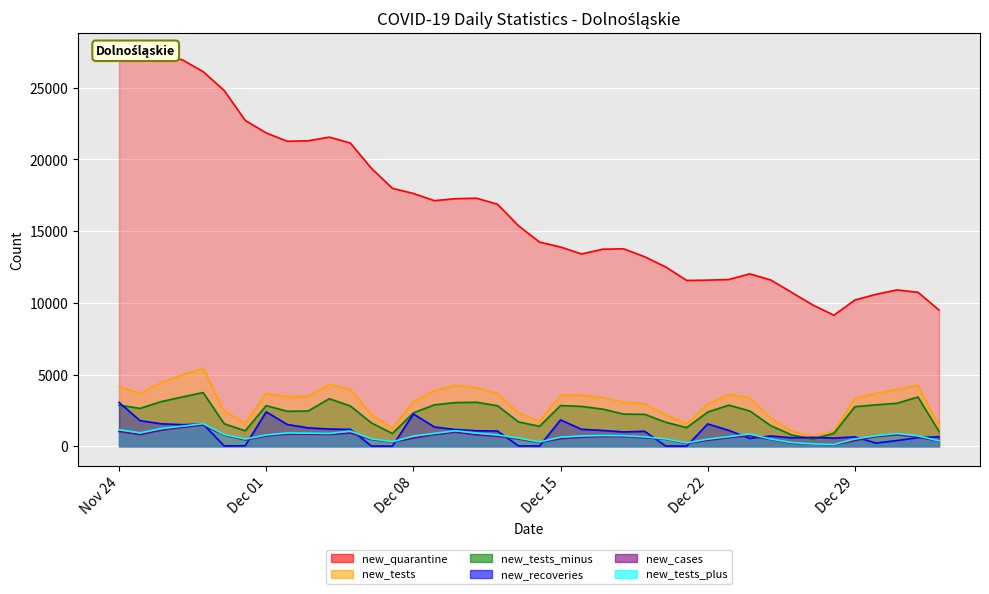

Reading left to right, list all the values displayed in this chart.

new_quarantine: 27474	27332	27224	26958	26122	24813	22727	21849	21272	21305	21559	21145	19393	17989	17630	17128	17264	17301	16879	15375	14238	13896	13412	13742	13770	13216	12505	11566	11586	11631	12025	11597	10726	9850	9142	10200	10596	10904	10738	9500
new_tests: 4161	3671	4439	4971	5432	2465	1607	3692	3445	3498	4303	3966	2224	1244	3098	3881	4240	4080	3691	2322	1751	3548	3567	3397	3073	2947	2215	1573	2942	3612	3379	1967	1060	692	1047	3336	3691	3970	4245	1436
new_tests_minus: 2864	2643	3114	3436	3749	1573	1079	2834	2439	2463	3316	2814	1635	891	2329	2892	3045	3070	2831	1699	1396	2842	2781	2592	2245	2228	1676	1304	2388	2868	2461	1436	788	507	903	2762	2890	3000	3436	1034
new_recoveries: 3060	1788	1569	1507	1553	25	37	2402	1523	1283	1203	1179	20	11	2253	1346	1166	1085	1062	27	19	1839	1184	1106	999	1046	19	17	1559	1109	549	718	595	621	573	656	225	399	599	665
new_cases: 1033	820	1117	1319	1486	782	446	718	848	845	828	918	475	288	570	819	986	800	703	507	266	531	634	685	684	598	486	203	418	601	742	474	219	153	109	405	674	804	647	344
new_tests_plus: 1162	935	1237	1403	1576	823	502	788	929	916	895	1063	521	318	714	899	1084	923	789	569	306	635	719	754	739	660	512	239	501	673	860	505	260	170	130	511	735	891	725	377